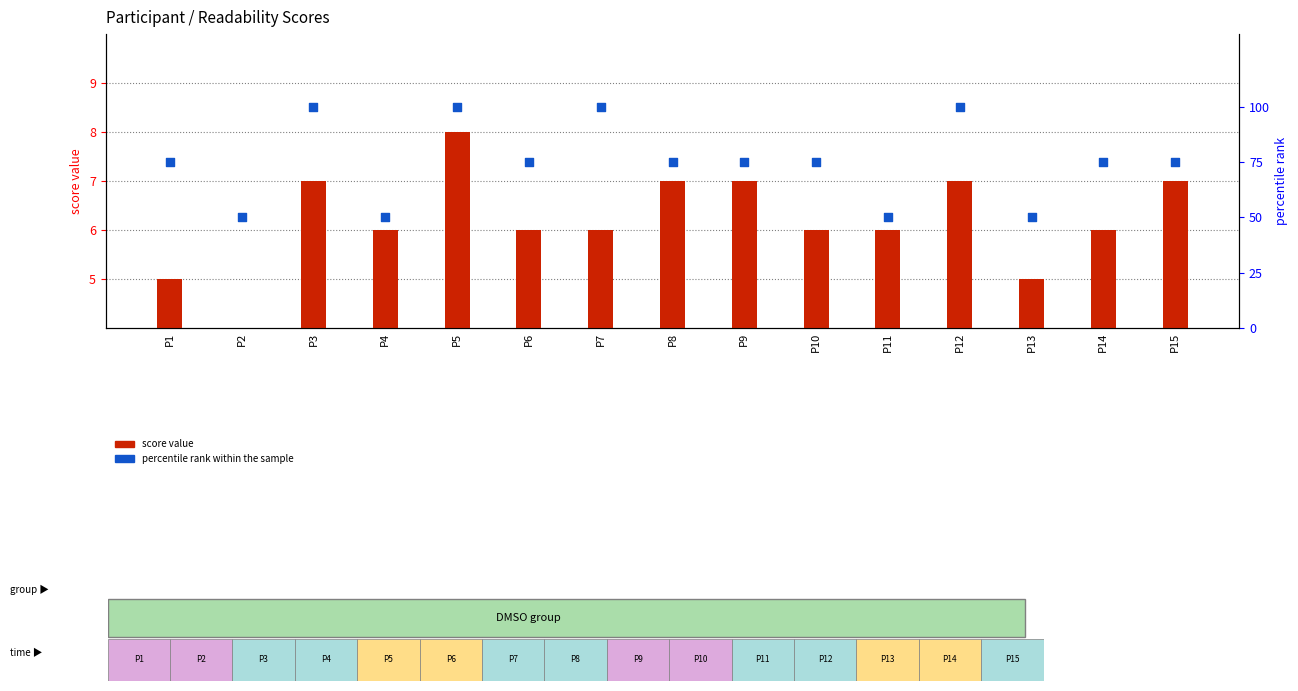

Which series has the largest total across all categories?

percentile rank within the sample